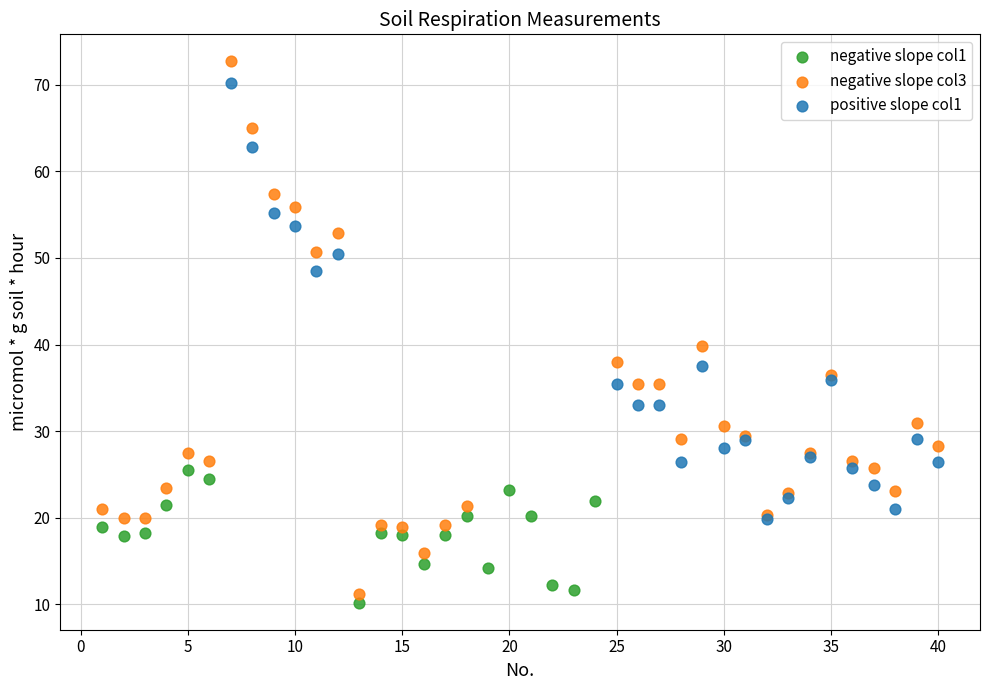

Which series has the widest spread of Y values?

negative slope col3